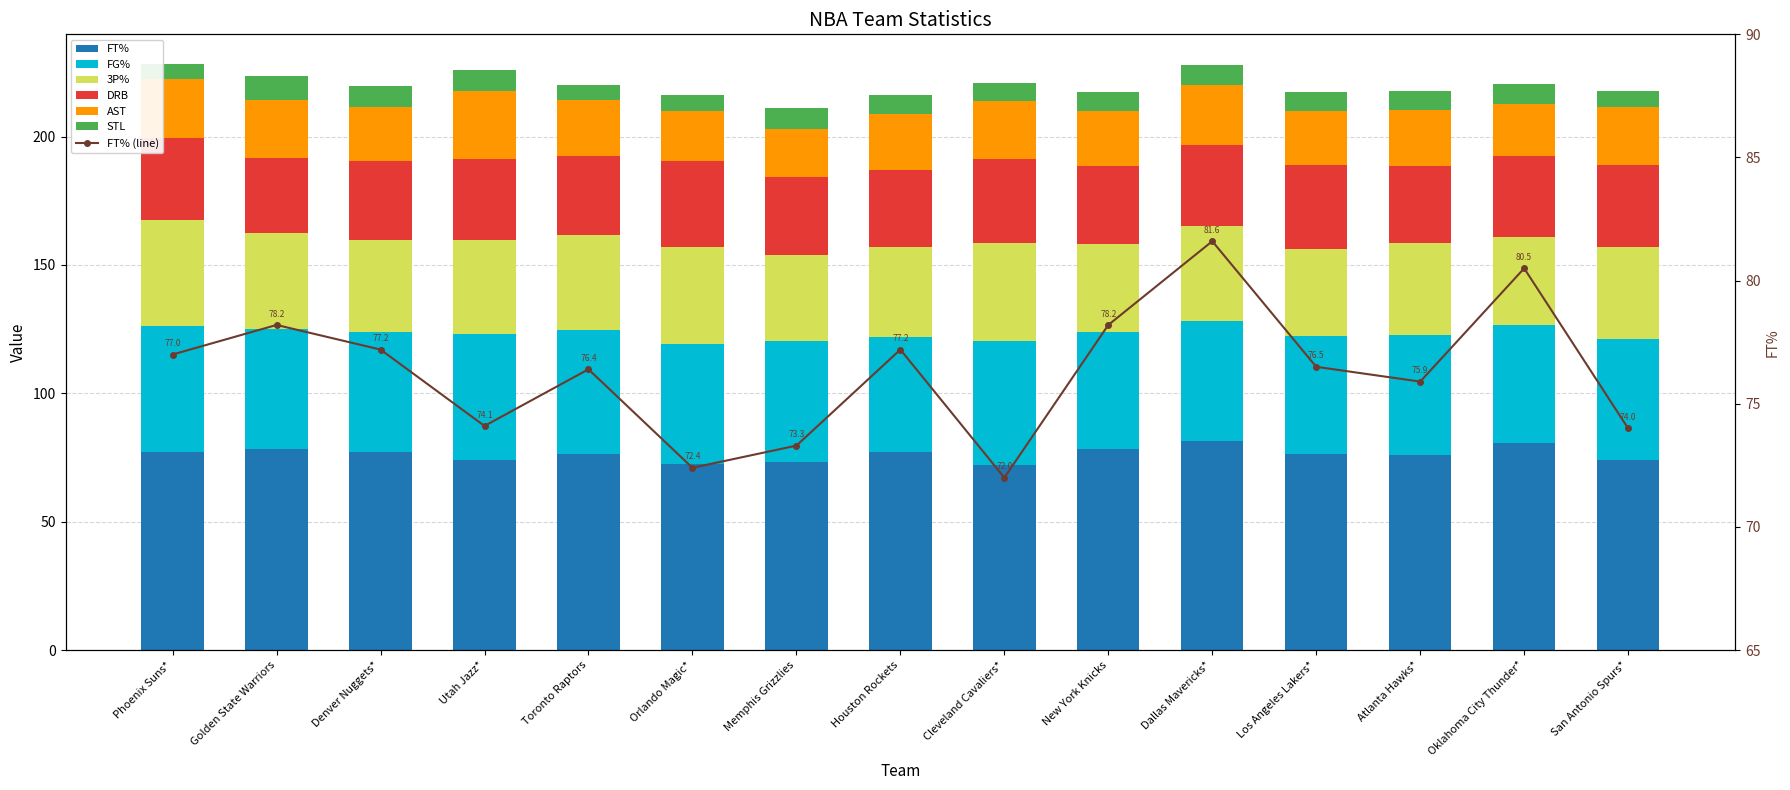

What is the difference between the maximum and second lowest values in the FT% series?

9.2